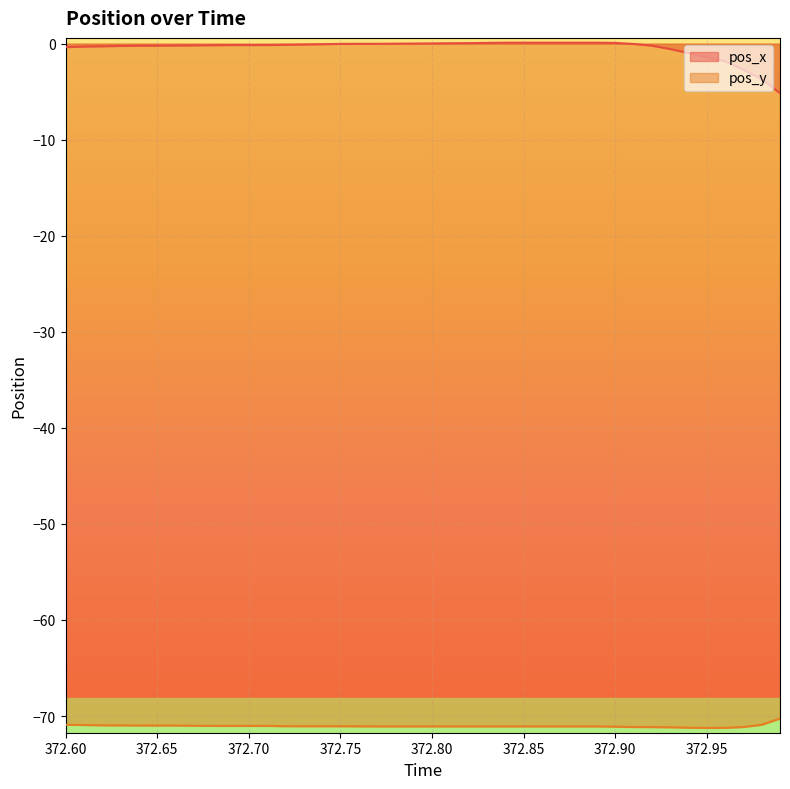

What are all the series names shown in the legend?

pos_x, pos_y